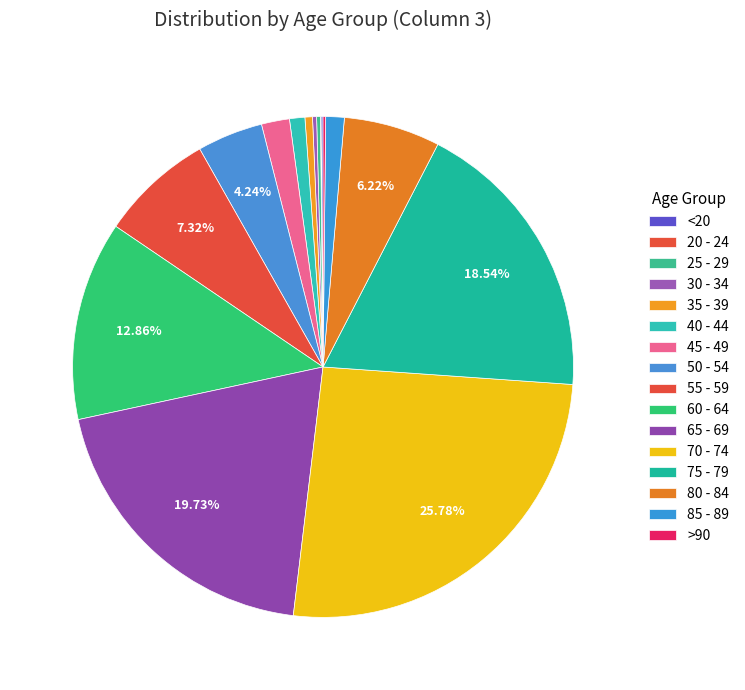

The 80 - 84 slice represents 21% of the pie. True or false?

False